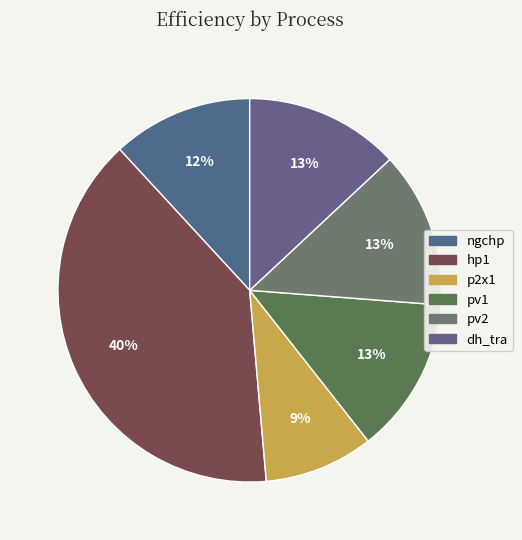

To the nearest percent, what is the difference between the dh_tra and ngchp slice percentages?

1%